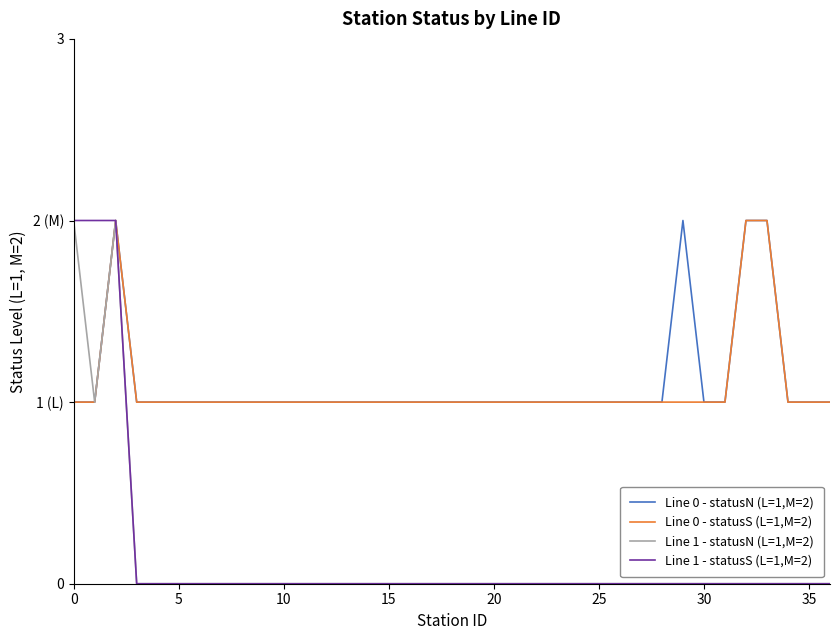

What is the sum of all Line 1 - statusS (L=1,M=2) values?

6